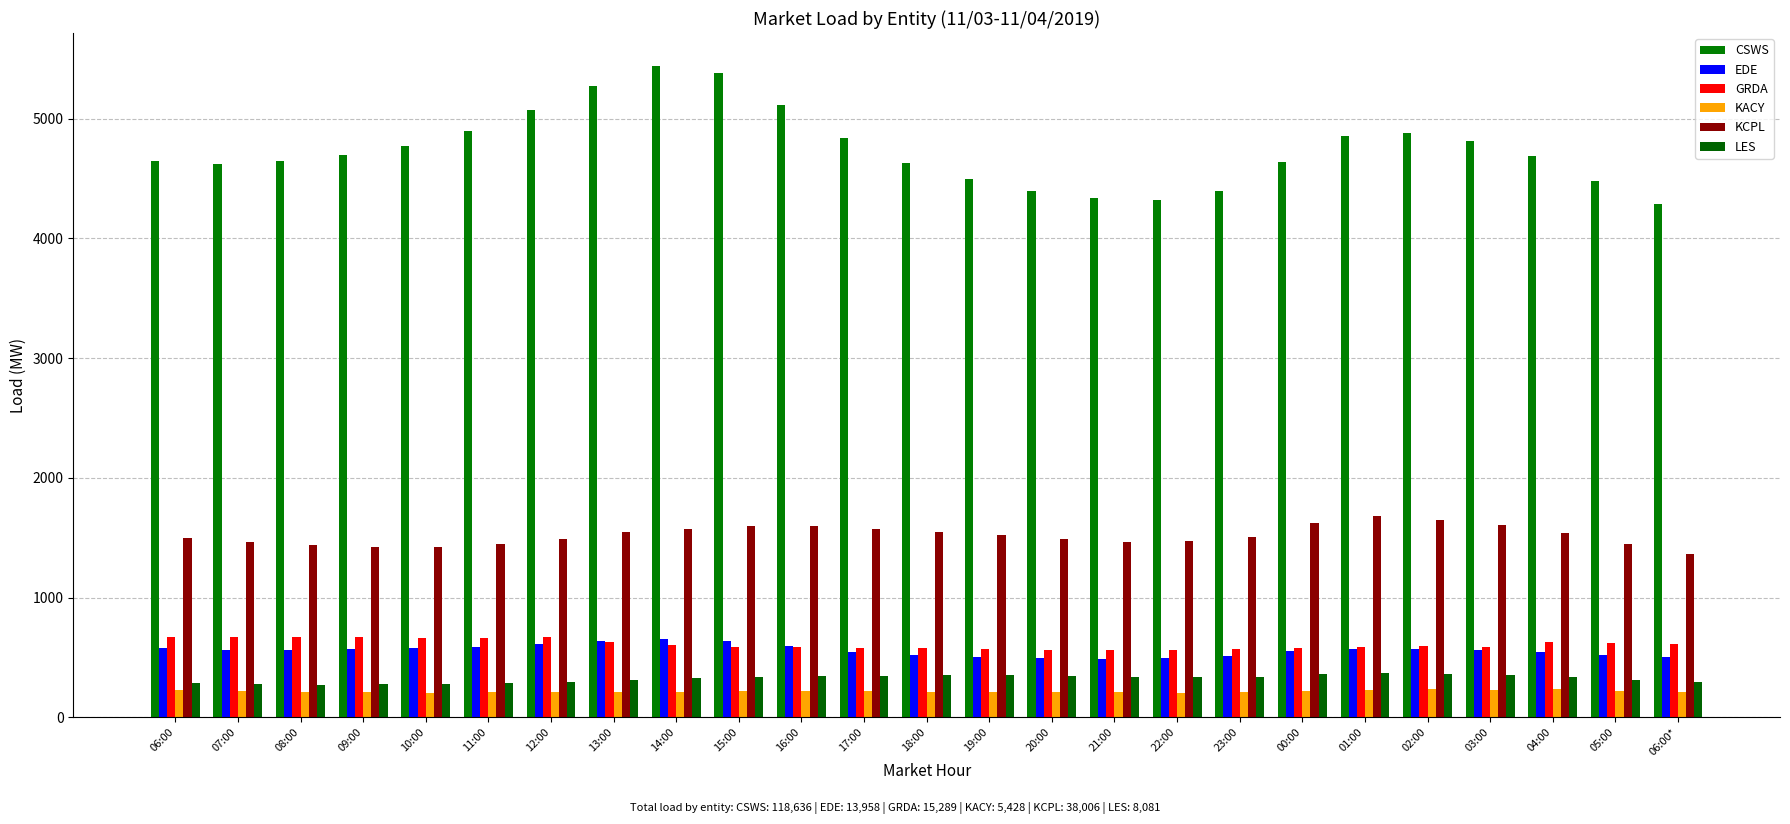

At which category is the sum across all series the highest?

14:00